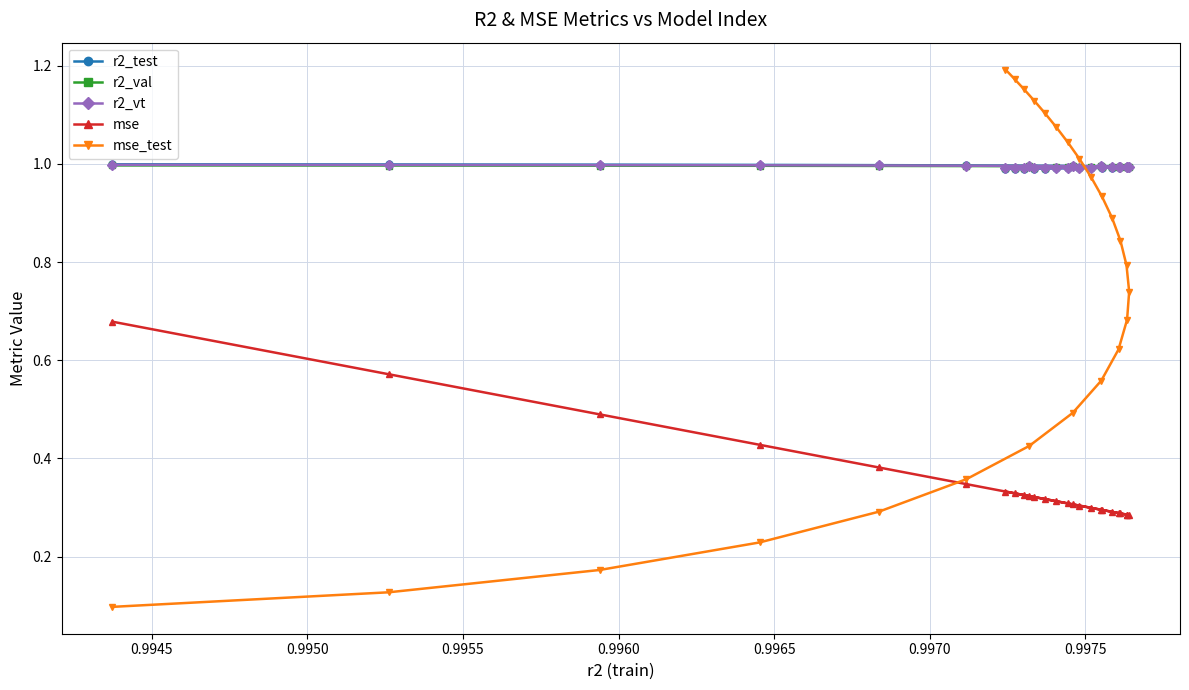

Which series has the largest range (max minus min)?

mse_test